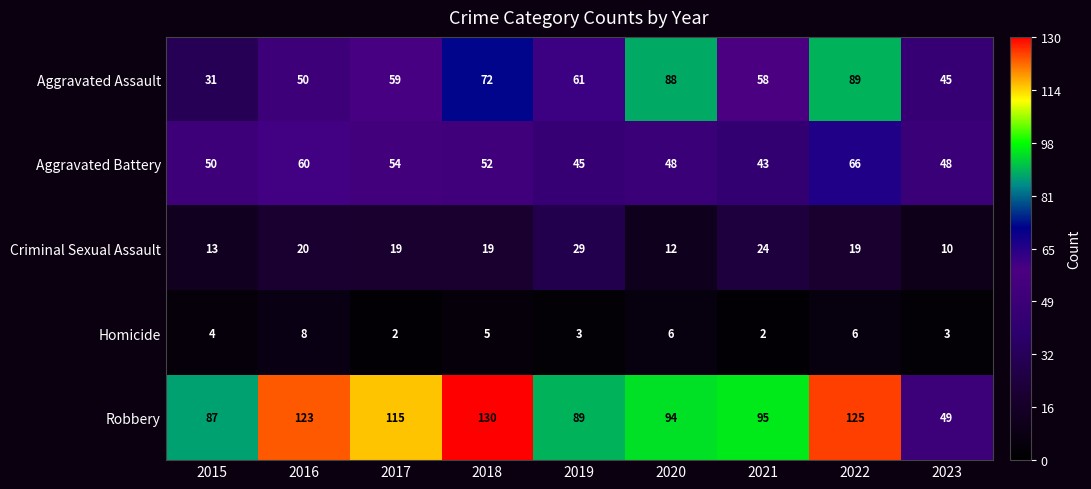

What is the spread (max minus min) of values at 2022?

119